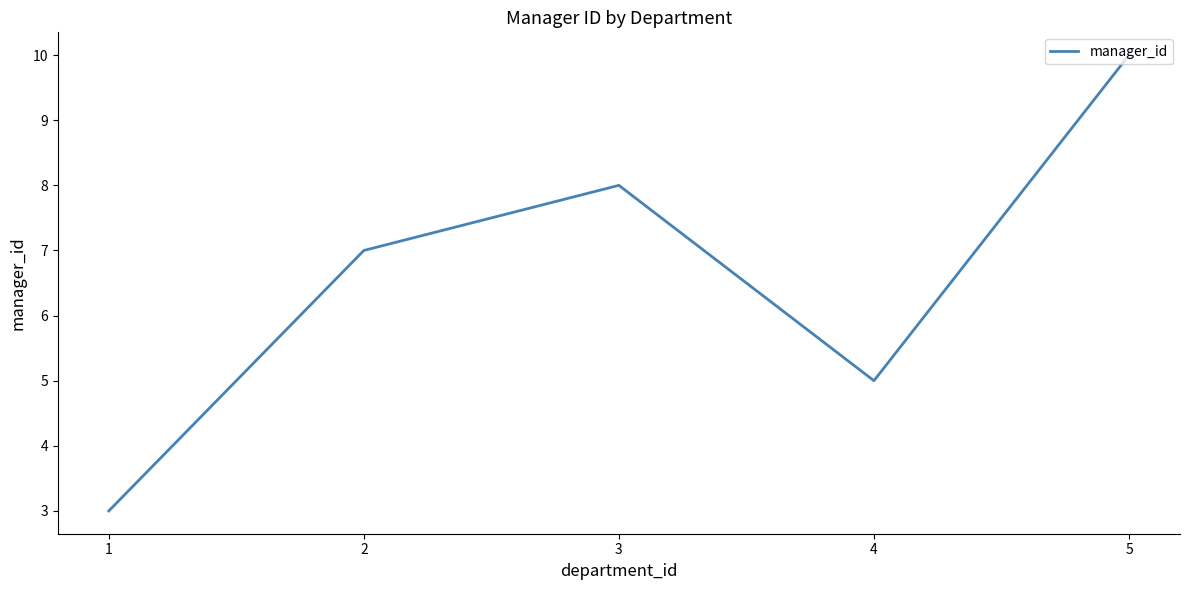

What is the difference between the maximum and second lowest values?

5